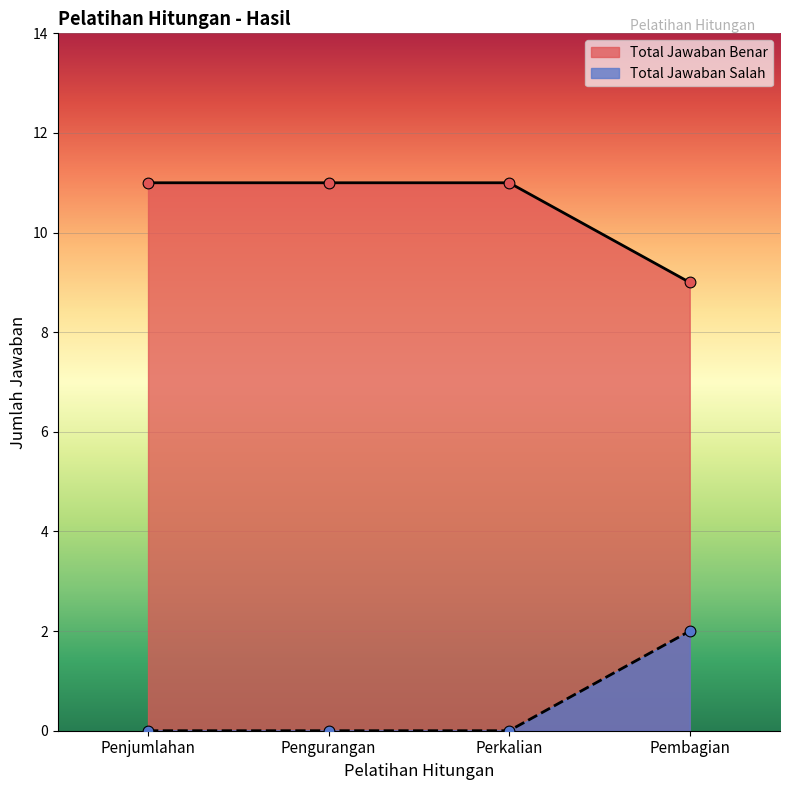

Is the value of Total Jawaban Benar at Pembagian greater than the value of Total Jawaban Salah at Pembagian?

Yes